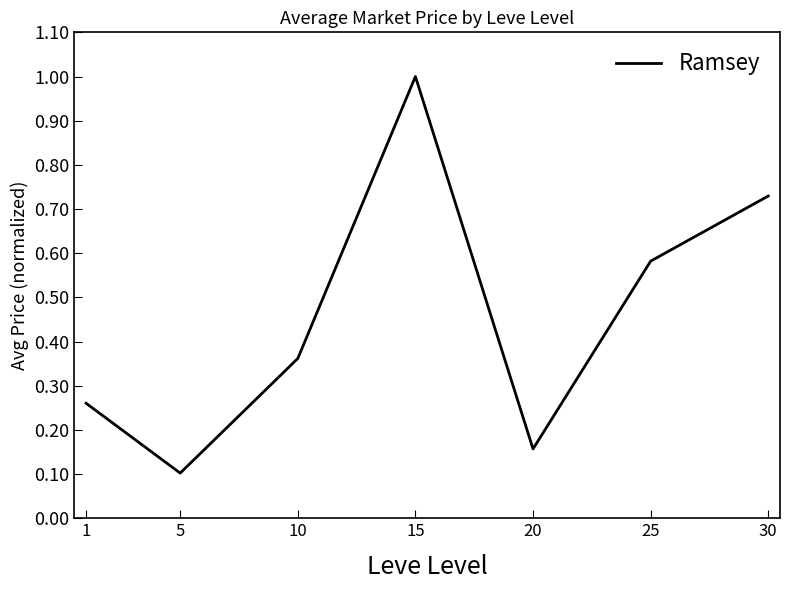

True or false: the data shows 0.2 at 15.

False